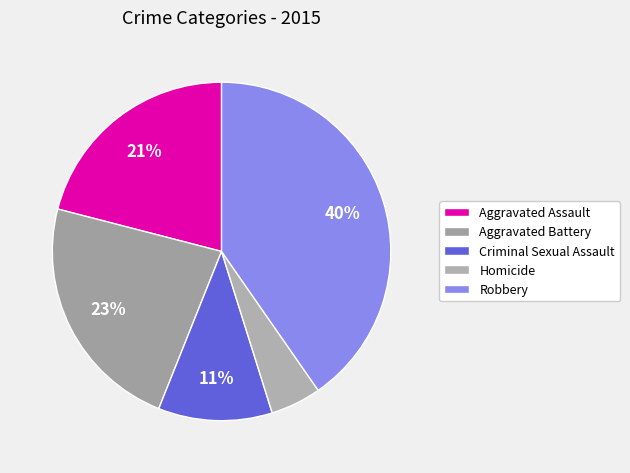

Does Aggravated Battery account for over 50% of the chart?

No